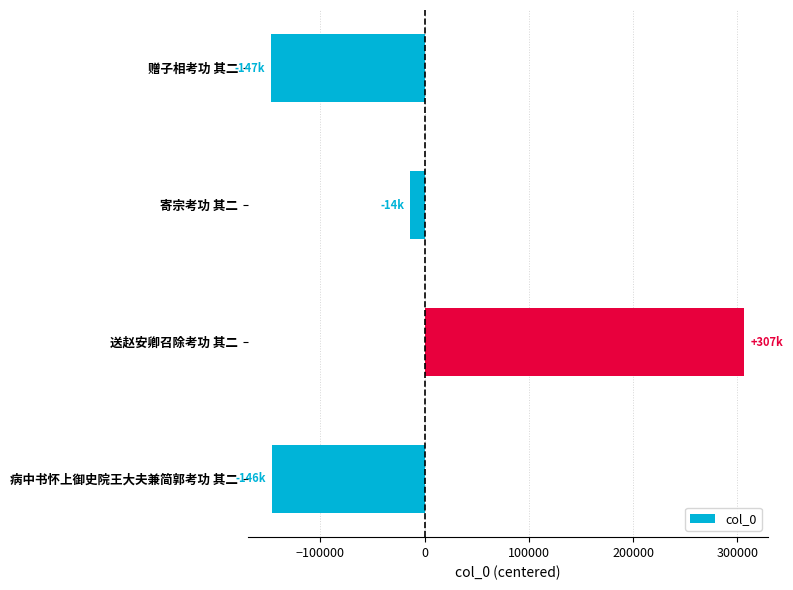

What is the label of the 3rd bar from the bottom?

寄宗考功 其二